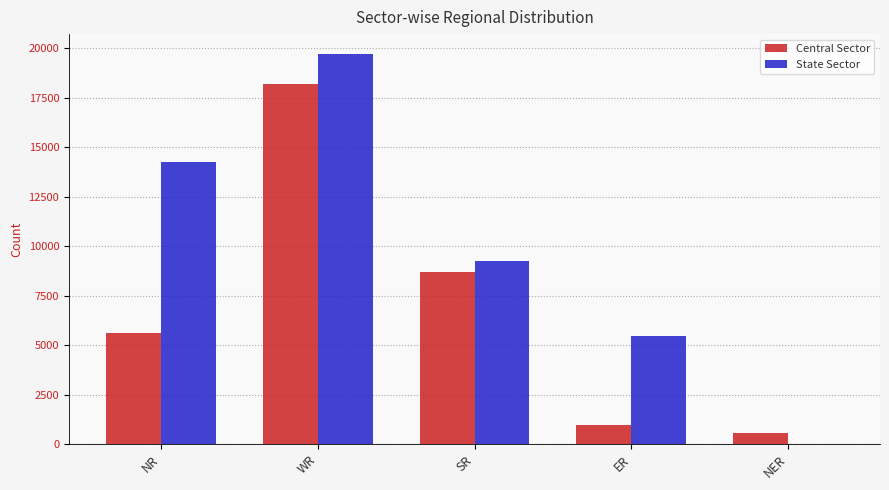

Which category has the highest value in the State Sector series?

WR